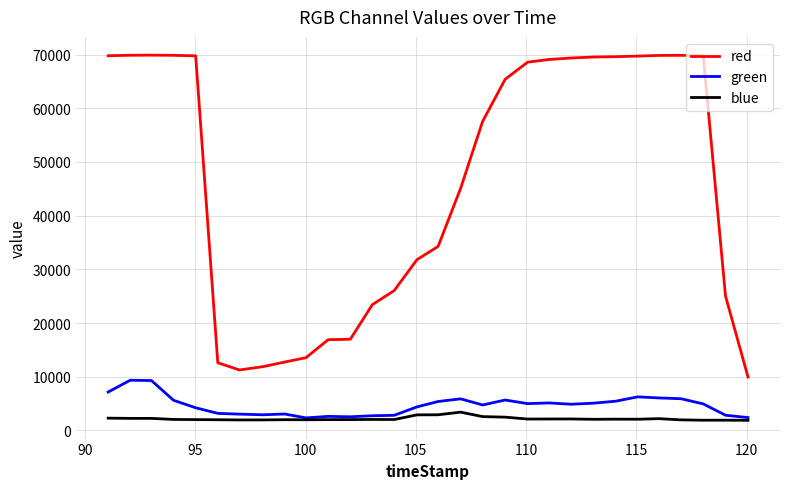

Which series has the widest spread of values?

red